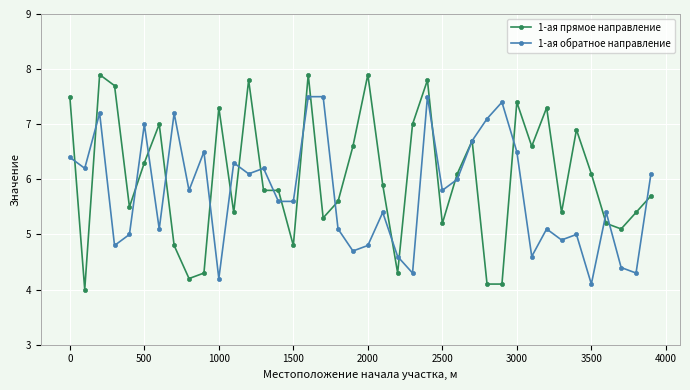

Which series has the widest spread of values?

1-ая прямое направление